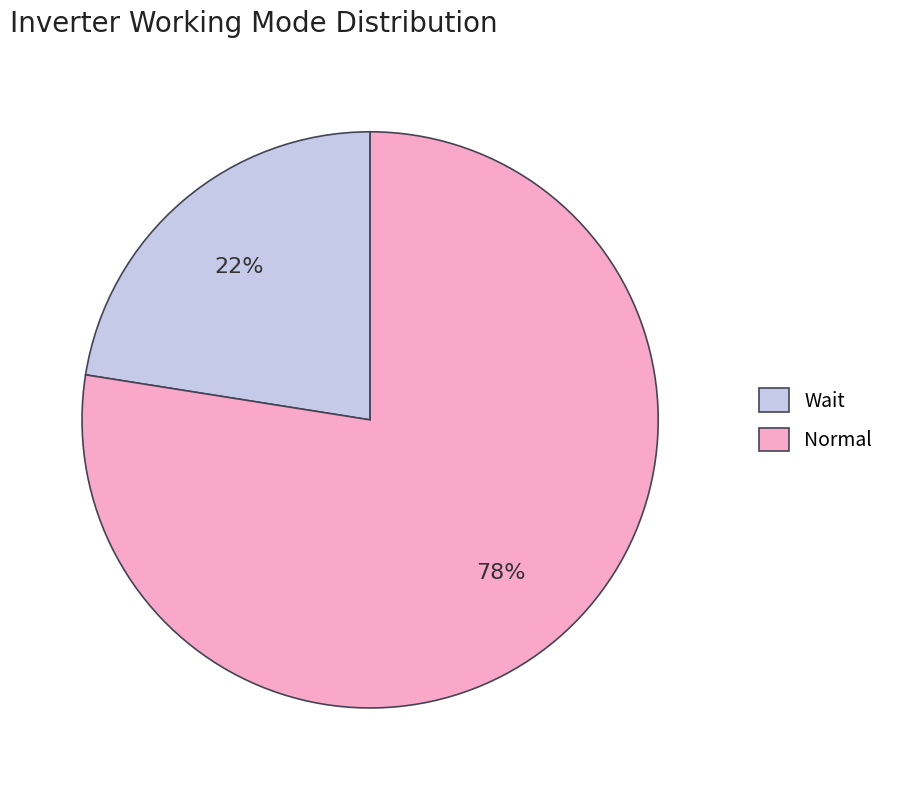

Is it true that Wait is 11% of the pie?

False